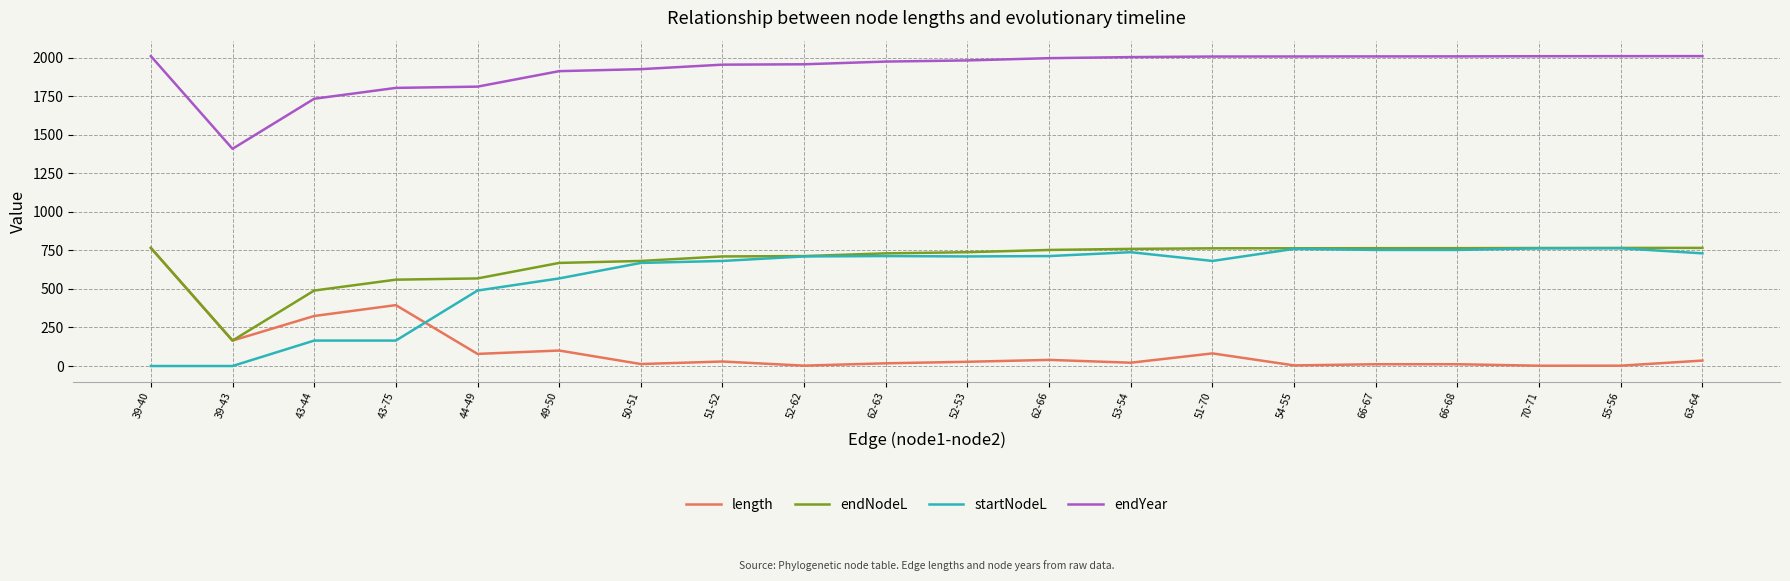

True or false: endYear and startNodeL intersect in this chart.

False